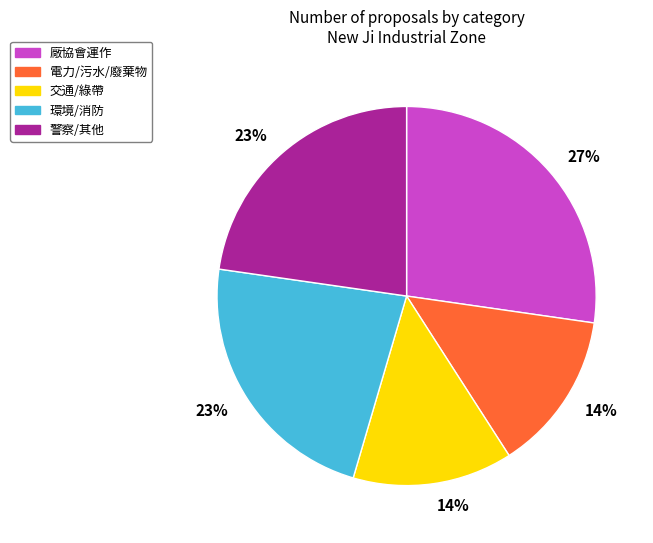

To the nearest percent, what is the difference between the 警察/其他 and 電力/污水/廢棄物 slice percentages?

9%